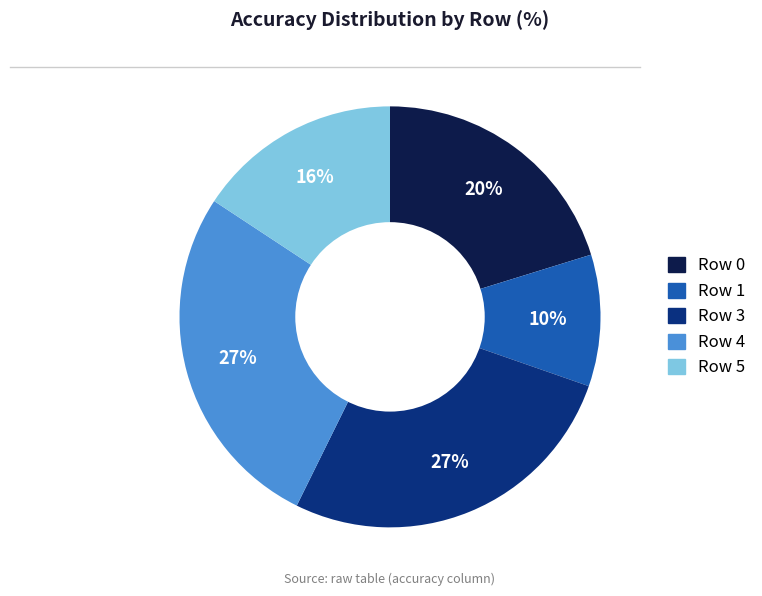

Is it true that Row 0 is 15% of the pie?

False